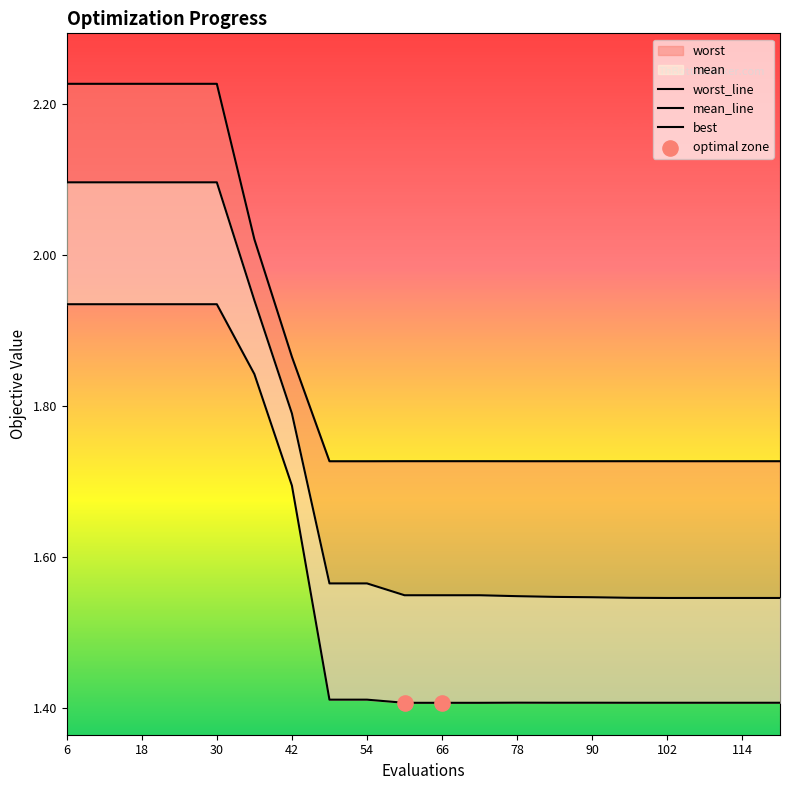

Which series reaches the minimum Y coordinate?

best